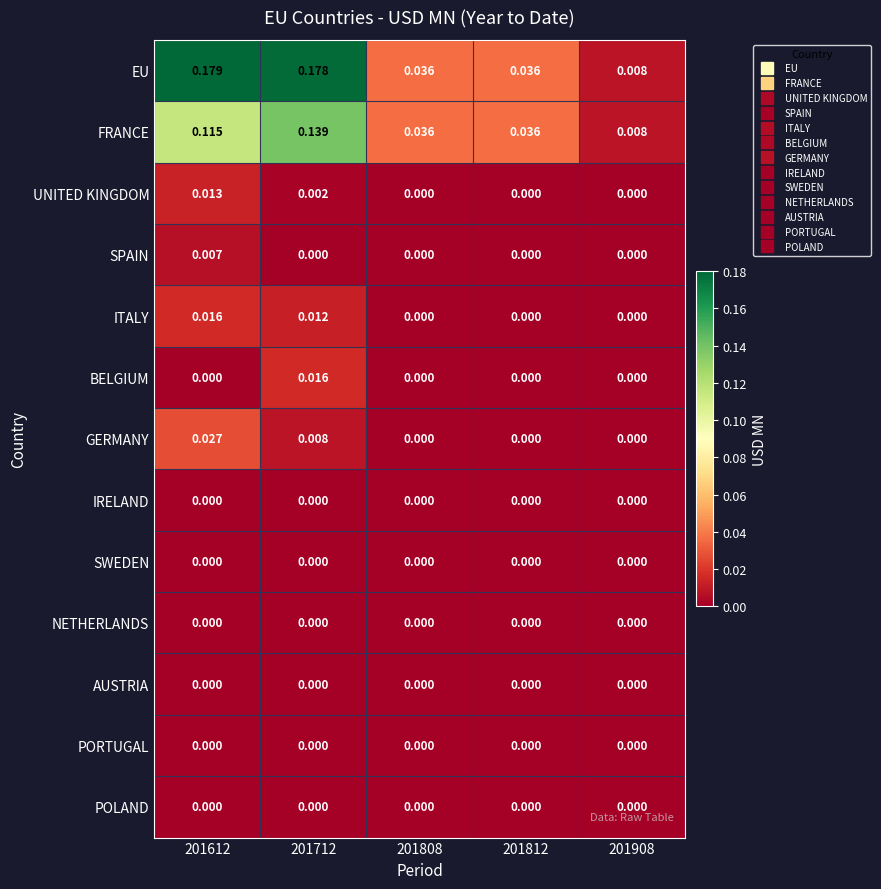

At which category is the sum across all series the highest?

201612